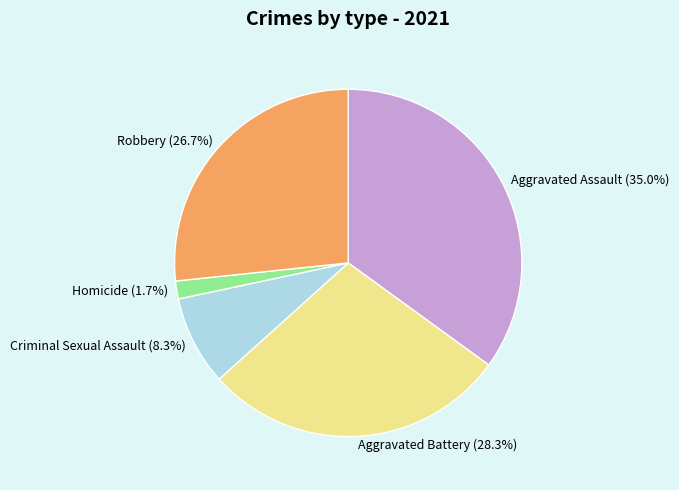

To the nearest percent, what is the difference between the largest and smallest slice percentages?

33%